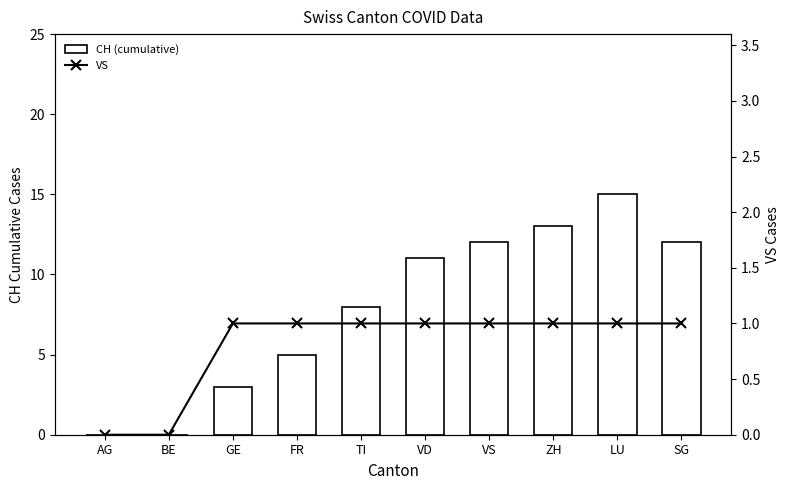

What value does the CH (cumulative) series have at LU?

15